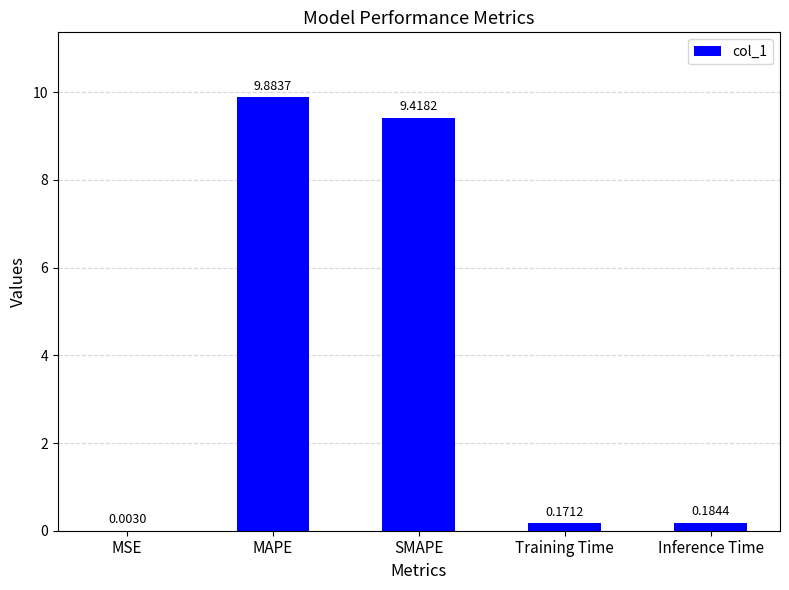

At which category does the chart reach its peak across all series?

MAPE